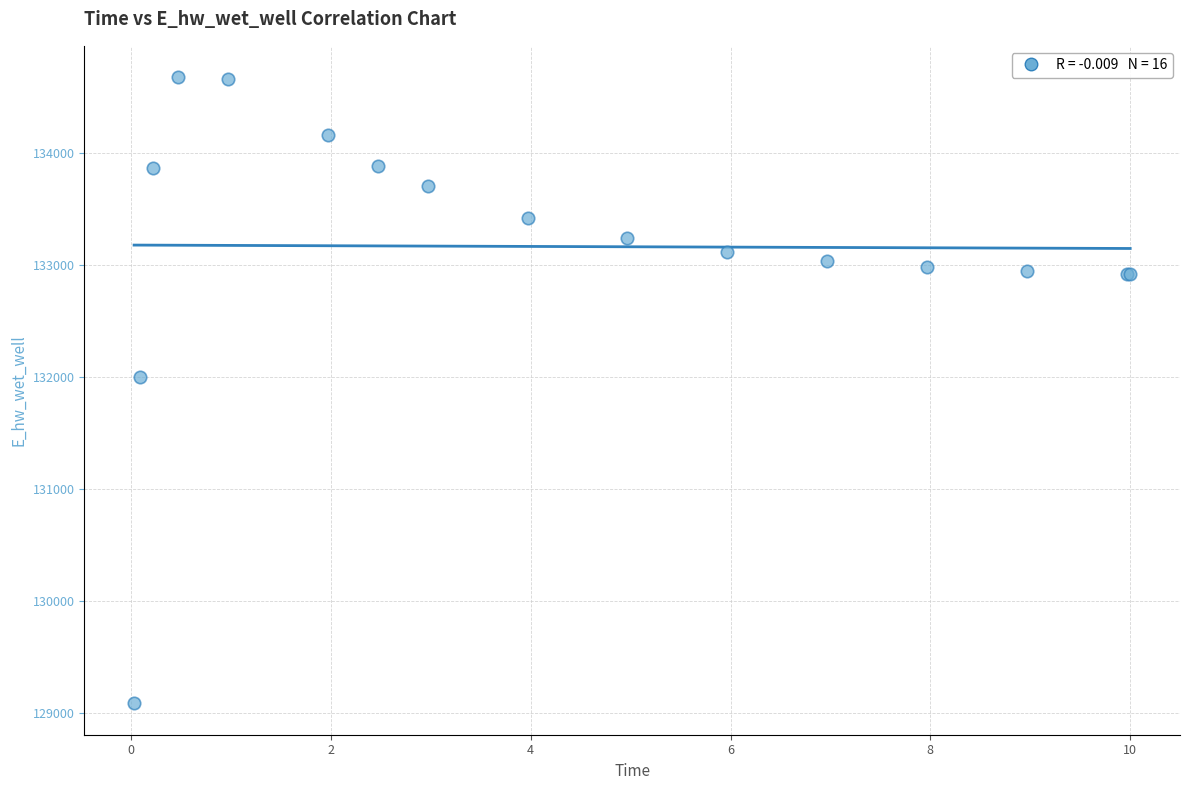

What Y value in the scatter plot is closest to 131881?

132003.3